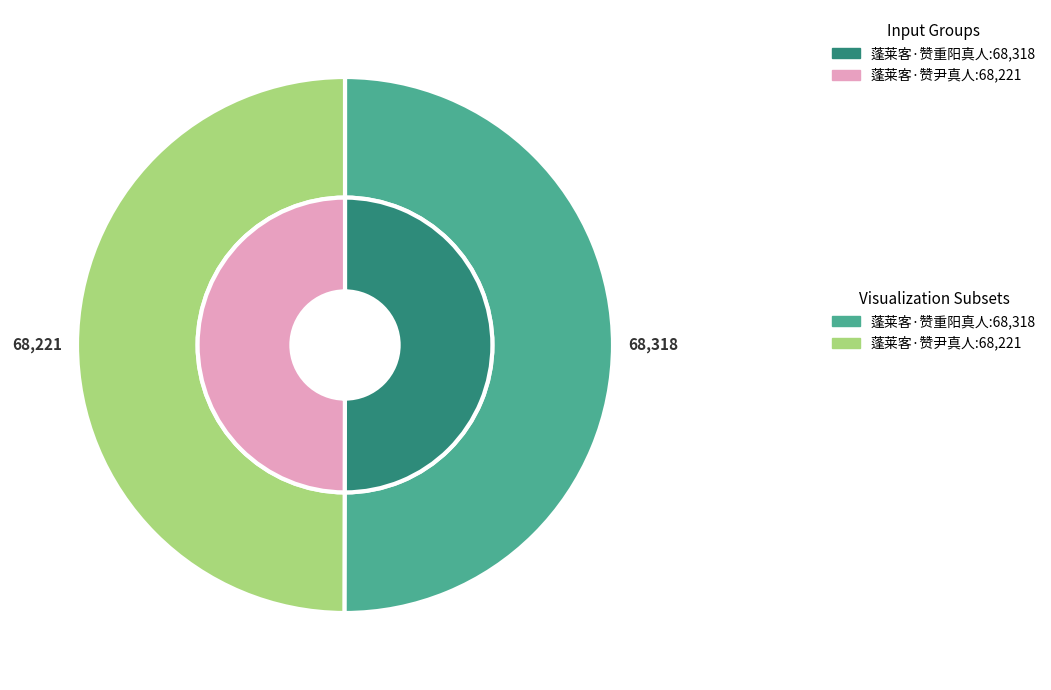

Is it true that 蓬莱客·赞尹真人 is 63% of the pie?

False